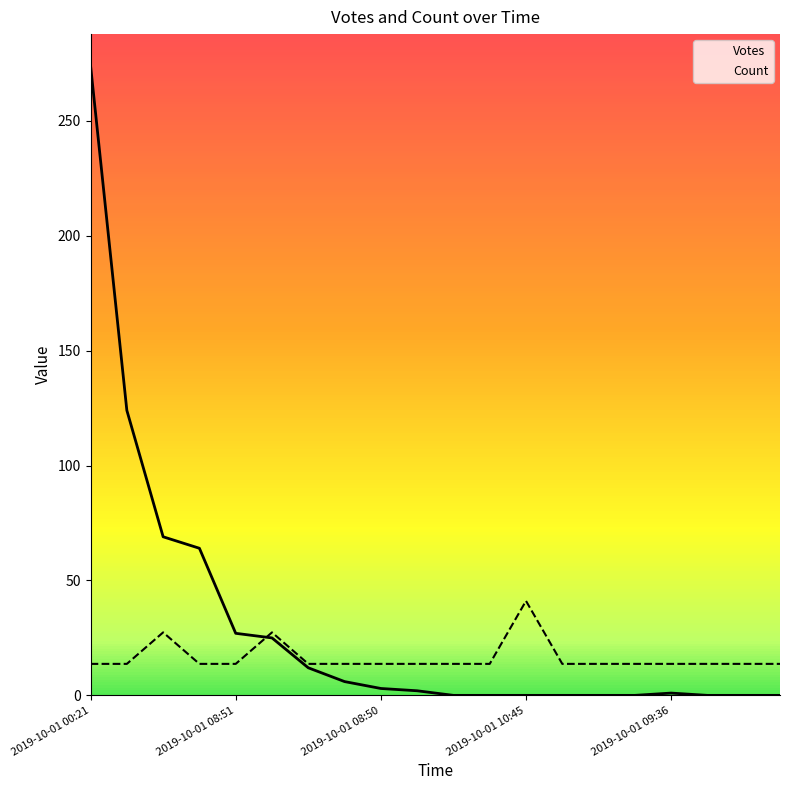

What is the sum of all Votes values?

607.0